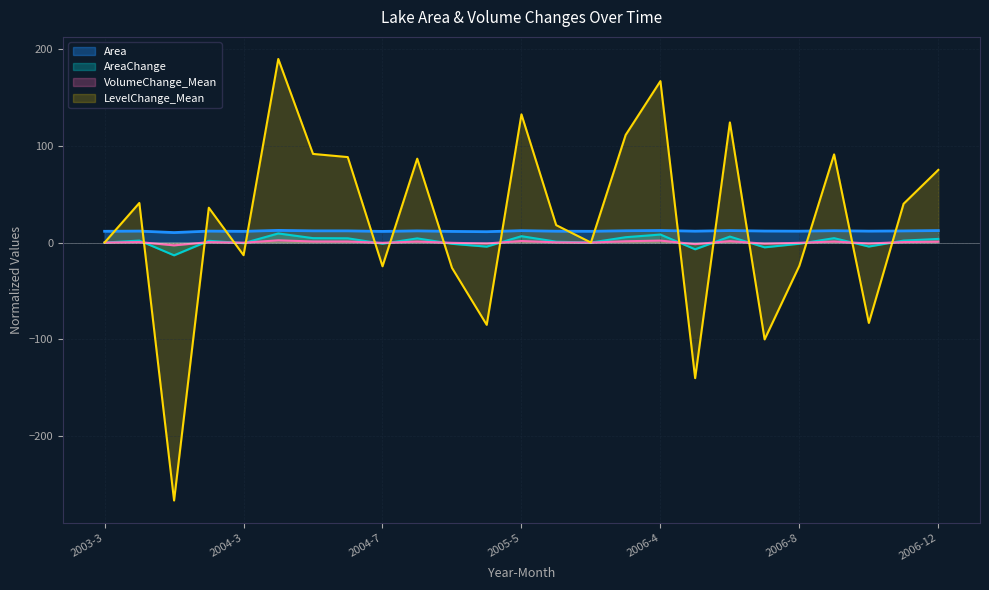

Reading left to right, list all the values displayed in this chart.

Area: 11.6	11.8	10.3	11.8	11.5	12.5	12.1	12.0	11.5	12.0	11.5	11.2	12.3	11.7	11.6	12.2	12.4	11.7	12.4	11.9	11.7	12.2	11.8	12.0	12.4
AreaChange: 0.0	2.0	-13.2	1.8	-0.6	9.4	4.5	4.4	-1.2	4.3	-1.3	-4.2	6.6	0.9	0.0	5.5	8.3	-7.0	6.2	-4.9	-1.2	4.5	-4.1	2.0	3.7
VolumeChange_Mean: 0.0	0.5	-2.9	0.4	-0.2	2.3	1.1	1.0	-0.3	1.0	-0.3	-1.0	1.6	0.2	0.0	1.3	2.0	-1.7	1.4	-1.2	-0.3	1.0	-1.0	0.5	0.9
LevelChange_Mean: 0.0	40.8	-266.3	35.9	-13.1	189.5	91.5	88.2	-24.5	86.6	-26.1	-85.0	132.3	18.0	0.0	111.1	166.6	-140.0	124.0	-100.0	-24.0	91.0	-83.0	40.0	75.0